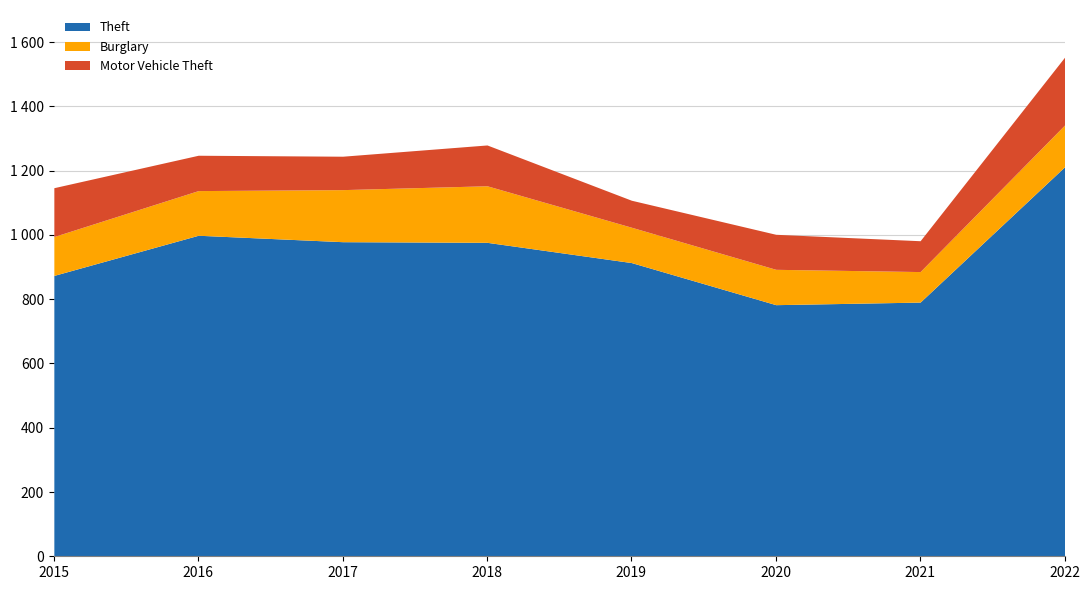

Is the value of Theft at 2018 greater than the value of Burglary at 2020?

Yes